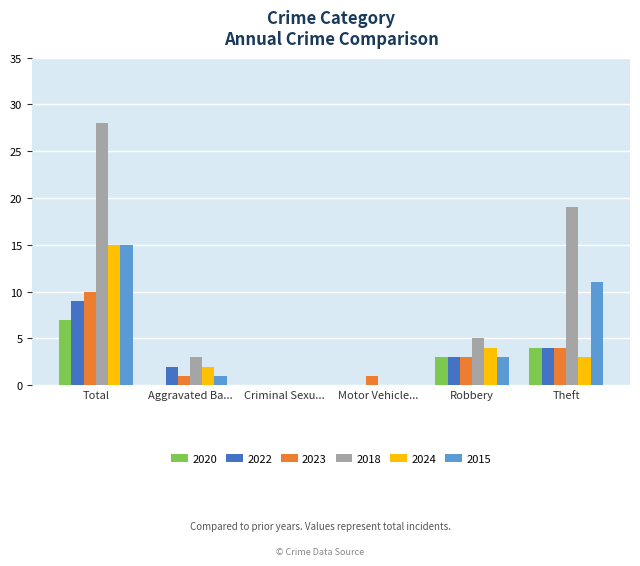

Which series changed the most between Aggravated Ba... and Theft?

2018